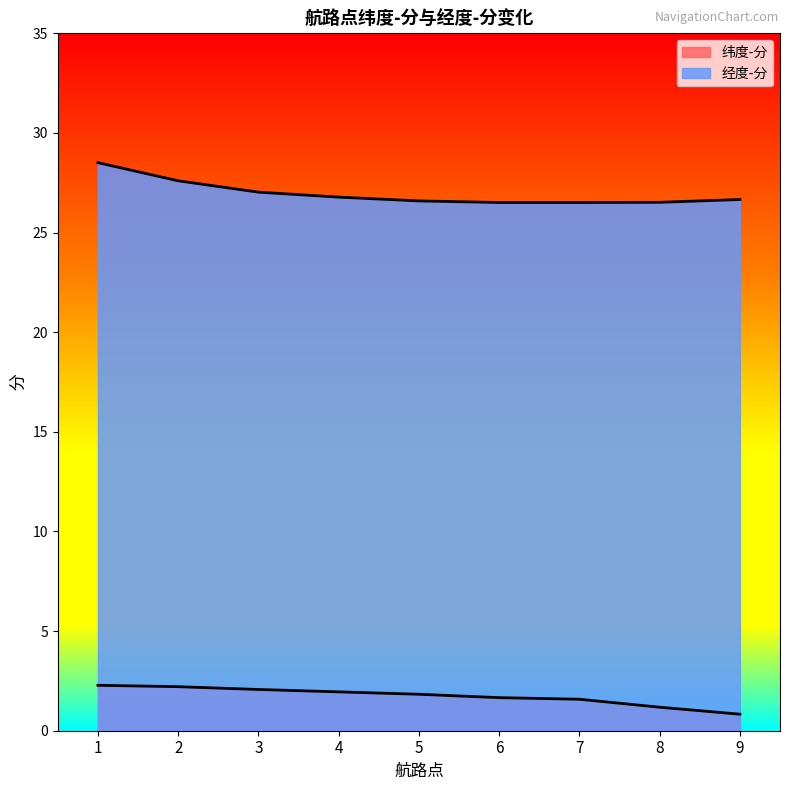

True or false: 经度-分 and 纬度-分 cross at least once.

False